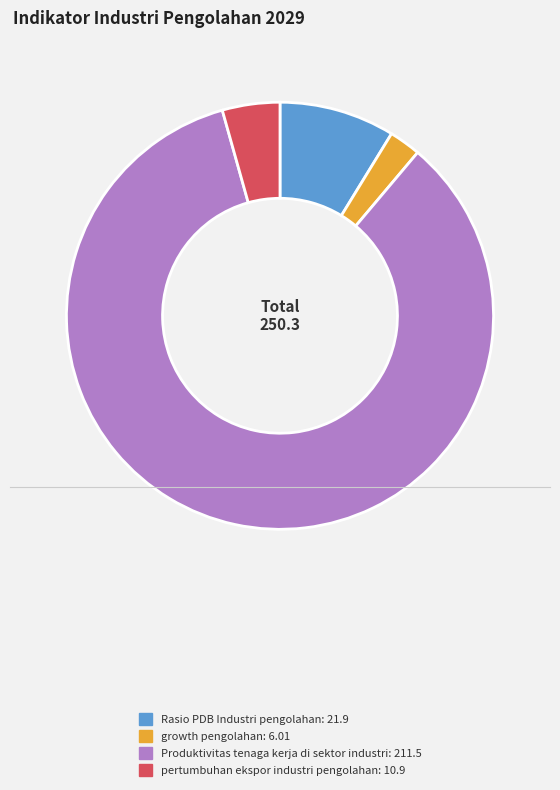

True or false: Rasio PDB Industri pengolahan accounts for 1% of the total.

False